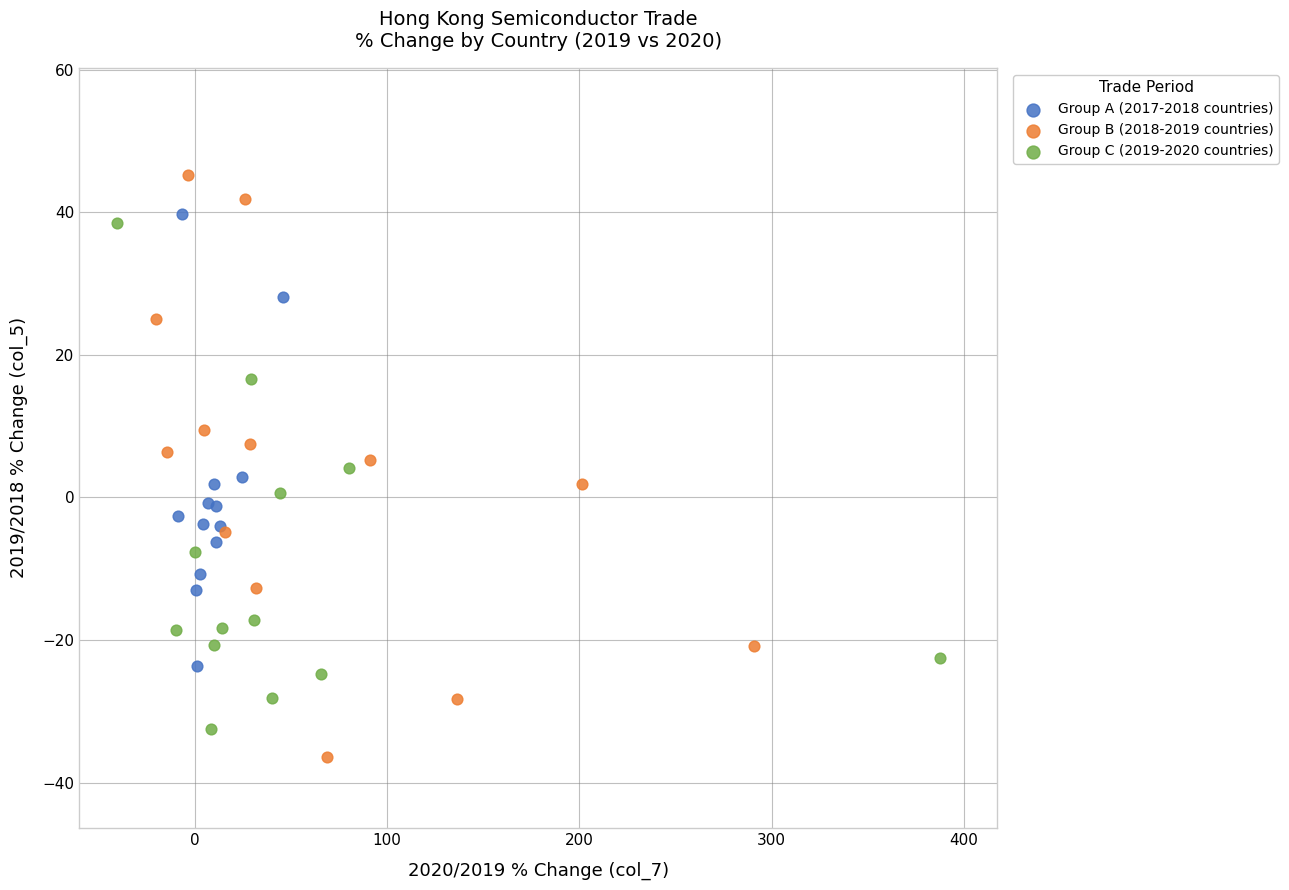

Which series has the largest Y range (max minus min)?

Group B (2018-2019 countries)